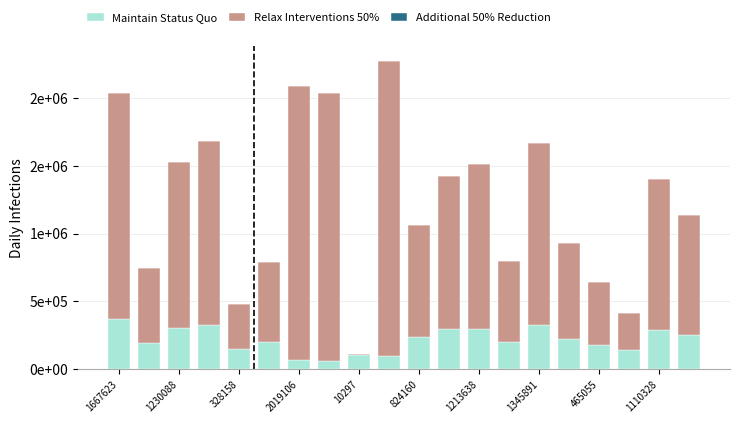

Are the bars horizontal?

No